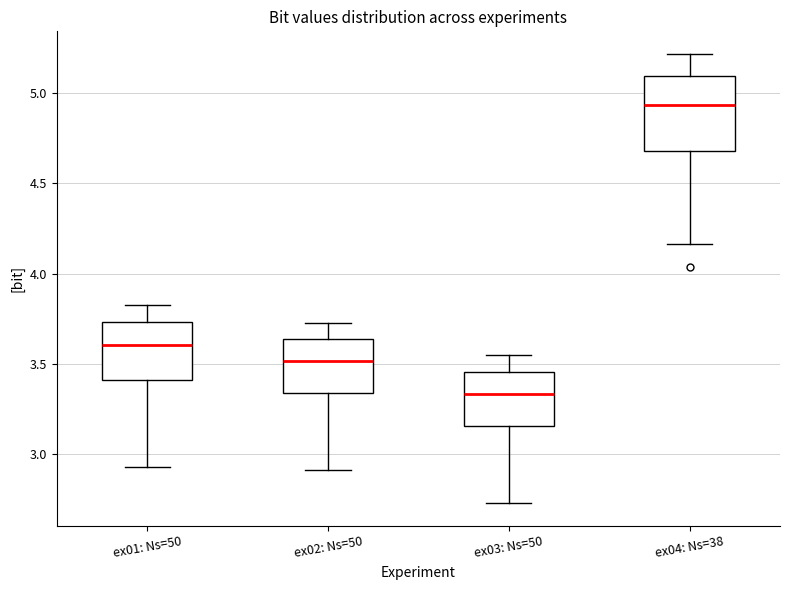

Reading left to right, read every box against the y-axis: the position of its median line, the range the box covers, and the ends of its whiskers. The values are not printed on the chart, so give them approximately, as read against the axis.

ex01: Ns=50: median 3.60, box 3.40 to 3.75, whiskers 2.95 to 3.85
ex02: Ns=50: median 3.50, box 3.35 to 3.65, whiskers 2.90 to 3.75
ex03: Ns=50: median 3.35, box 3.15 to 3.45, whiskers 2.75 to 3.55
ex04: Ns=38: median 4.95, box 4.70 to 5.10, whiskers 4.15 to 5.20